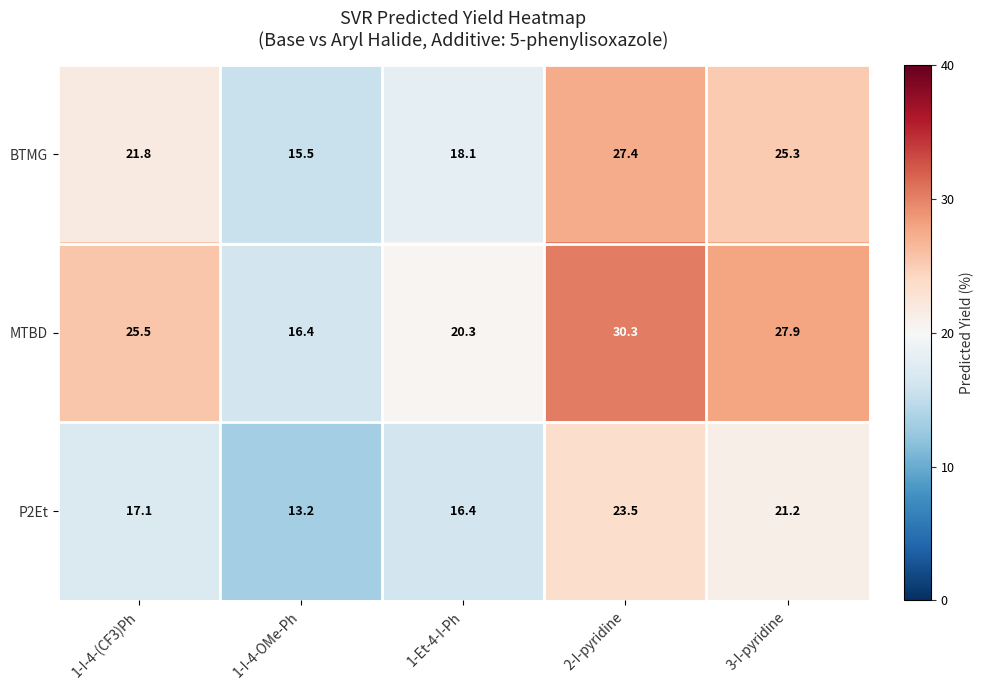

At how many categories does at least one series exceed 21?

3